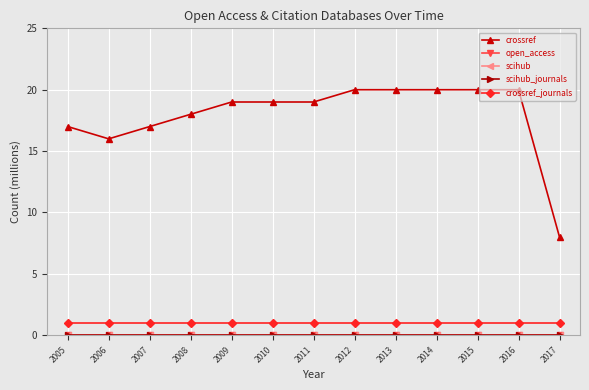

True or false: crossref and crossref_journals cross at least once.

False